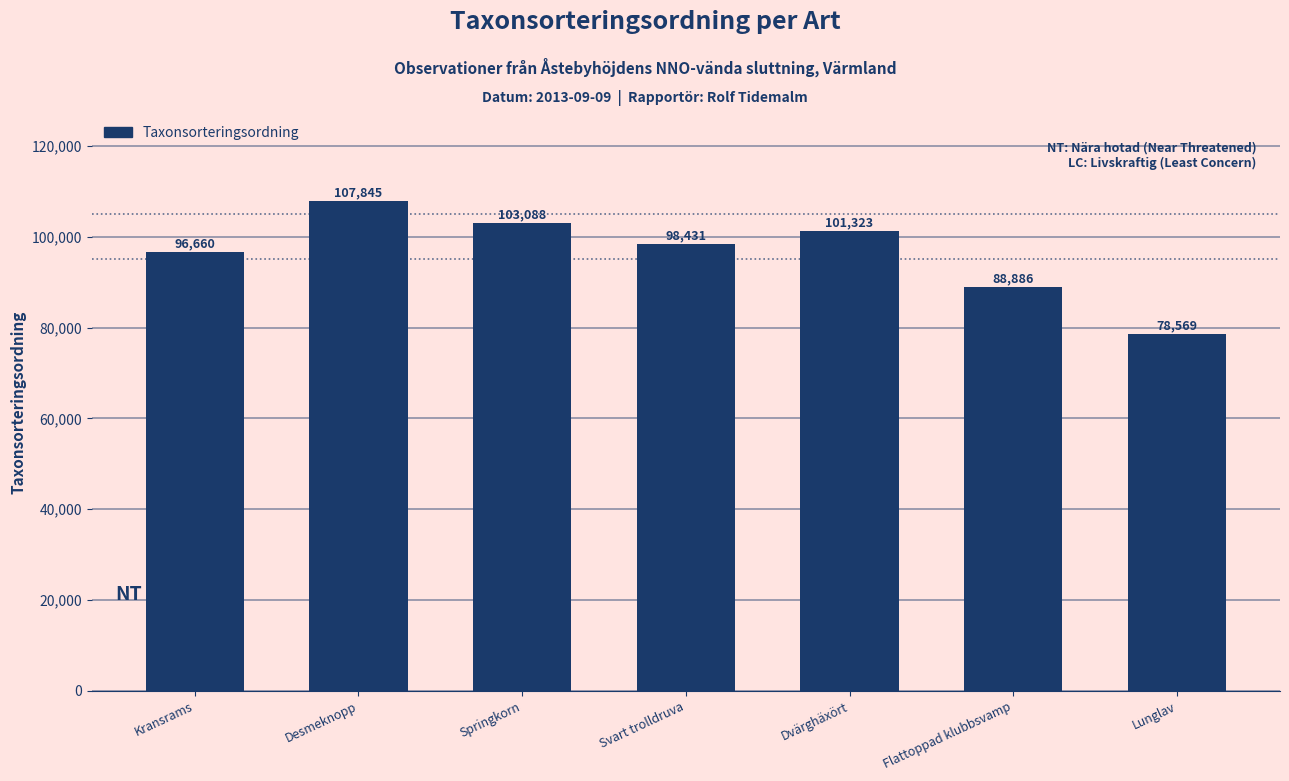

What is the average value?

96400